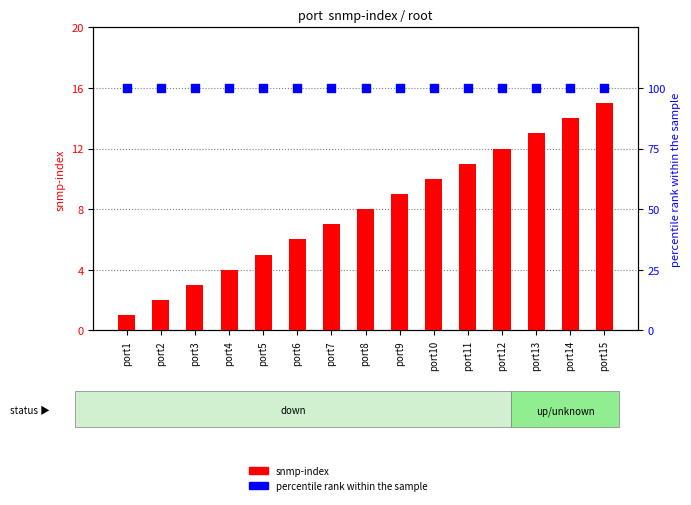

Which series has the largest total across all categories?

percentile rank within the sample